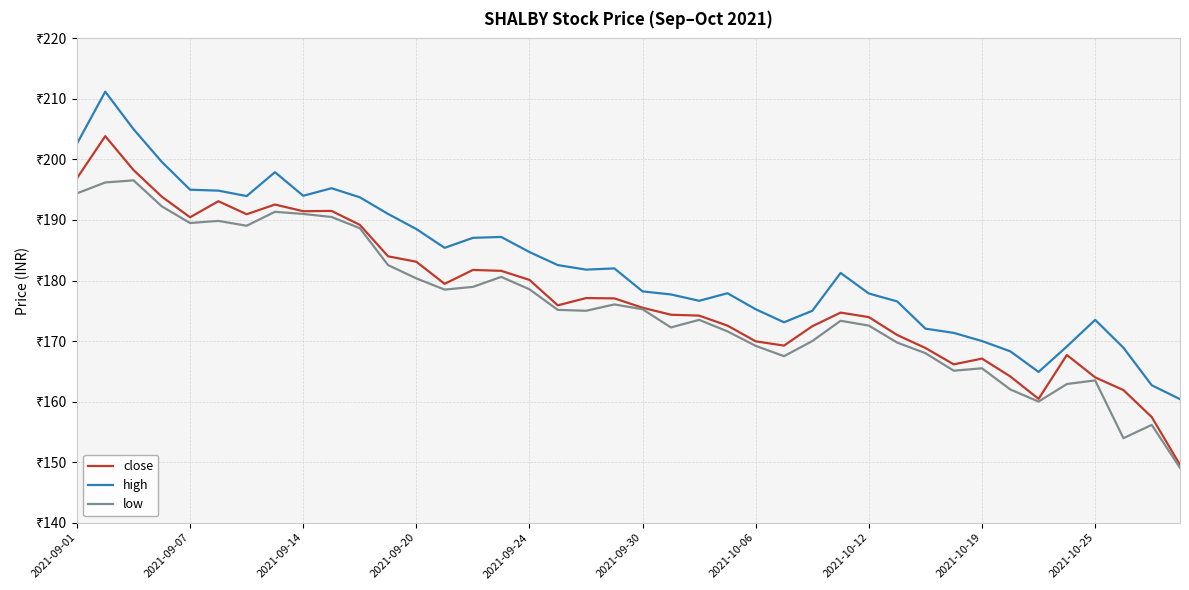

True or false: close and low intersect in this chart.

False